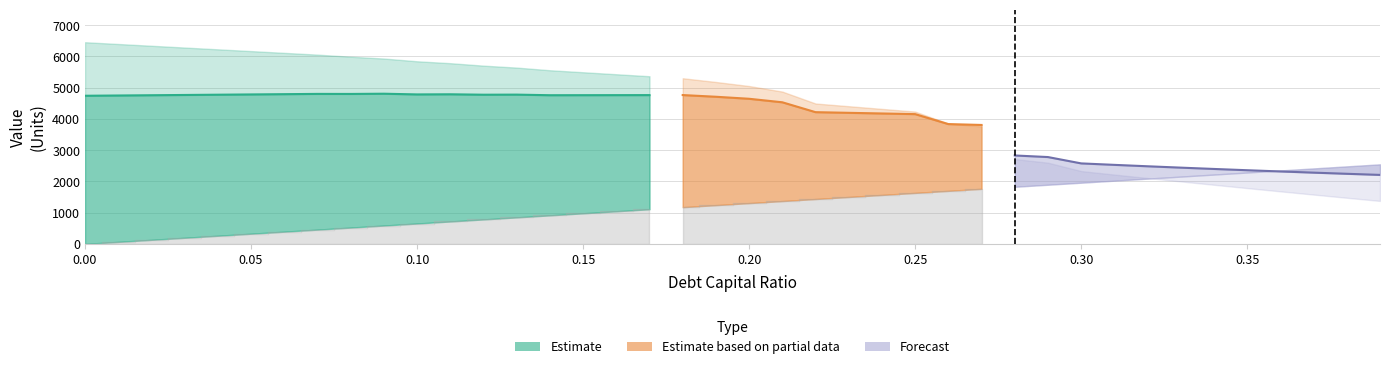

What is the sum of the enterprise_value values at 0.12 and 0.29?

7557.2